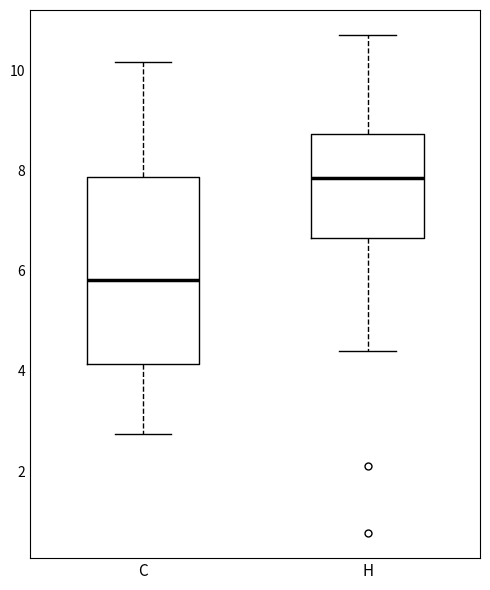

Which box has the highest median line?

H